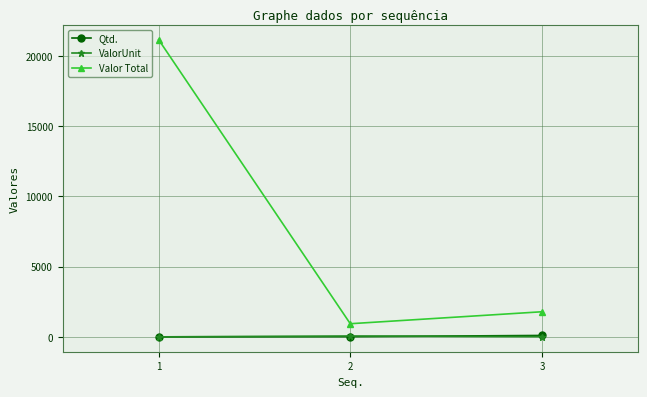

What is the difference between the highest and lowest values at 1?

21170.0